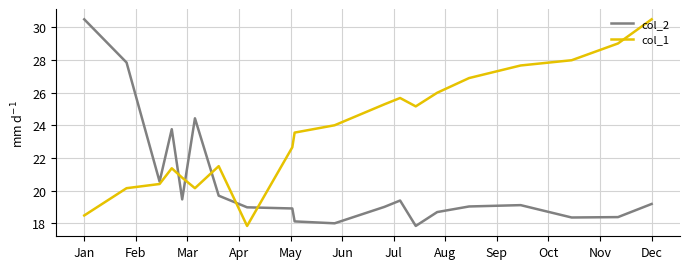

After their last crossing, which series has the higher values: col_1 or col_2?

col_1